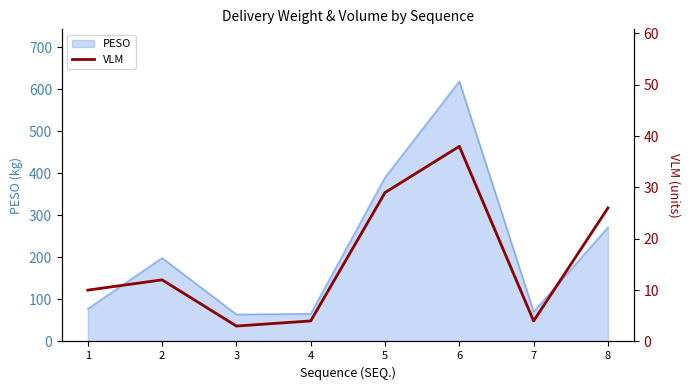

The value of PESO at 2 is 198.8. True or false?

True